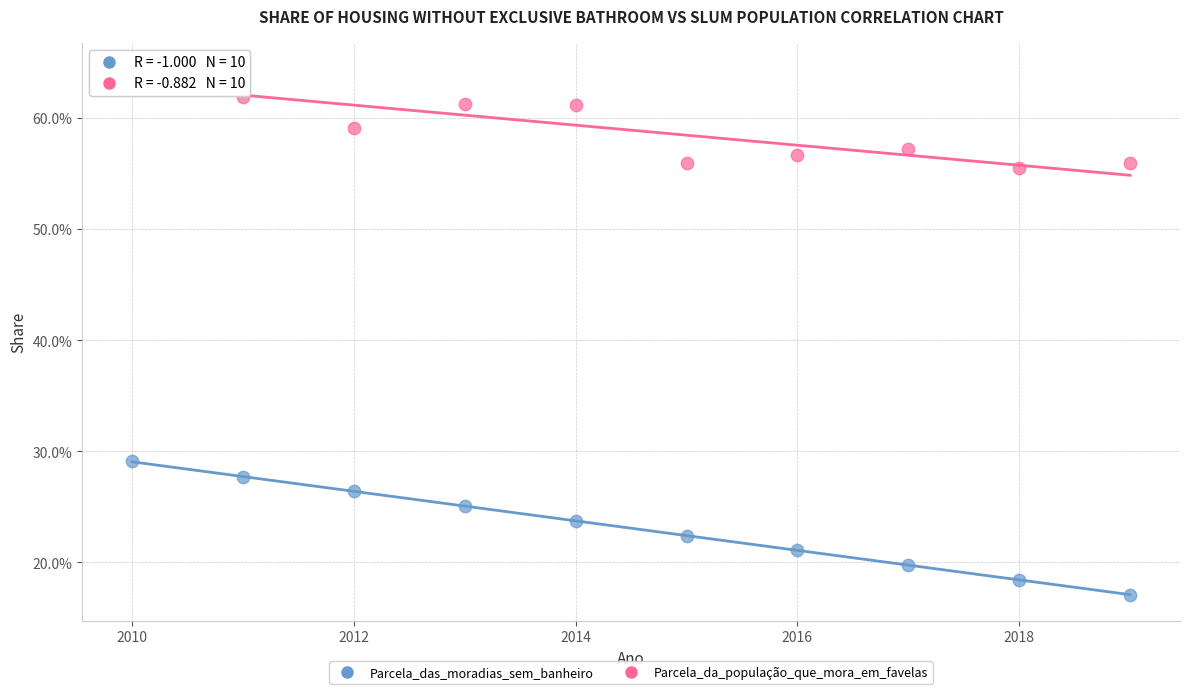

What are all the series names shown in the legend?

Parcela_das_moradias_sem_banheiro, Parcela_da_população_que_mora_em_favelas